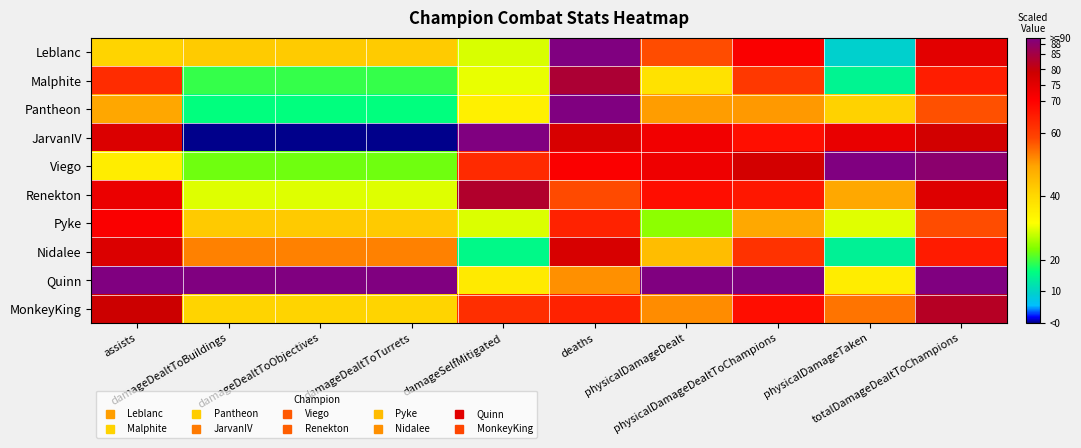

At which category is the sum across all series the highest?

totalDamageDealtToChampions